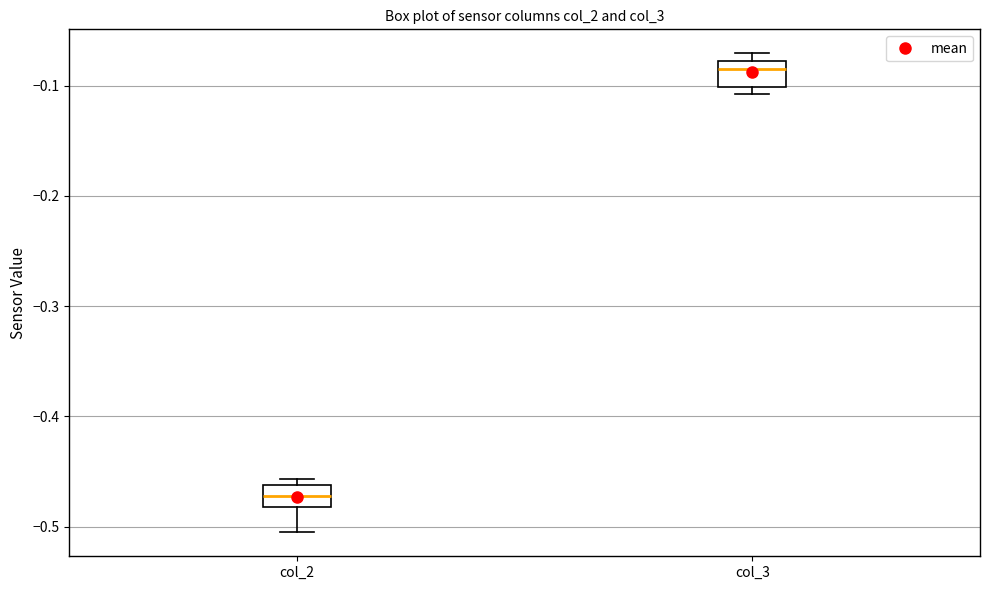

Reading left to right, read every box against the y-axis: the position of its median line, the range the box covers, and the ends of its whiskers. The values are not printed on the chart, so give them approximately, as read against the axis.

col_2: median -0.47, box -0.48 to -0.46, whiskers -0.51 to -0.46 (just above the box's upper edge)
col_3: median -0.08 (just below the box's upper edge), box -0.10 to -0.08, whiskers -0.11 to -0.07